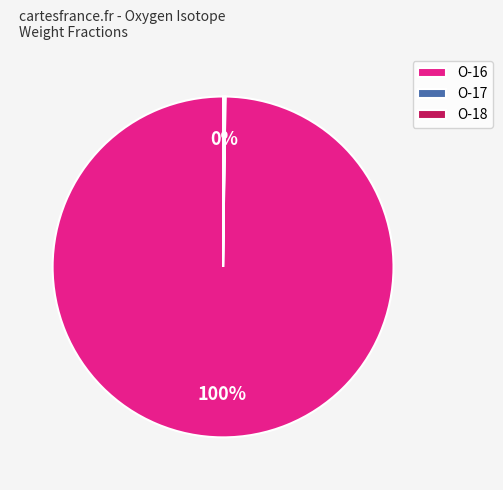

To the nearest percent, what is the difference between the largest and smallest slice percentages?

100%